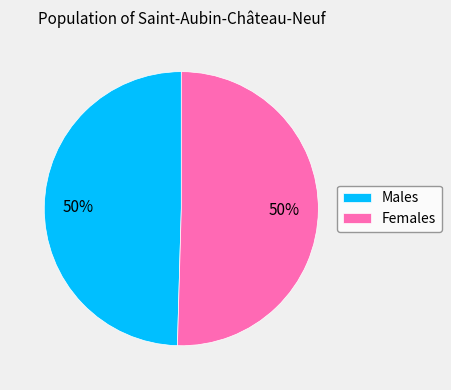

To the nearest percent, what is the combined percentage of Females and Males?

100%